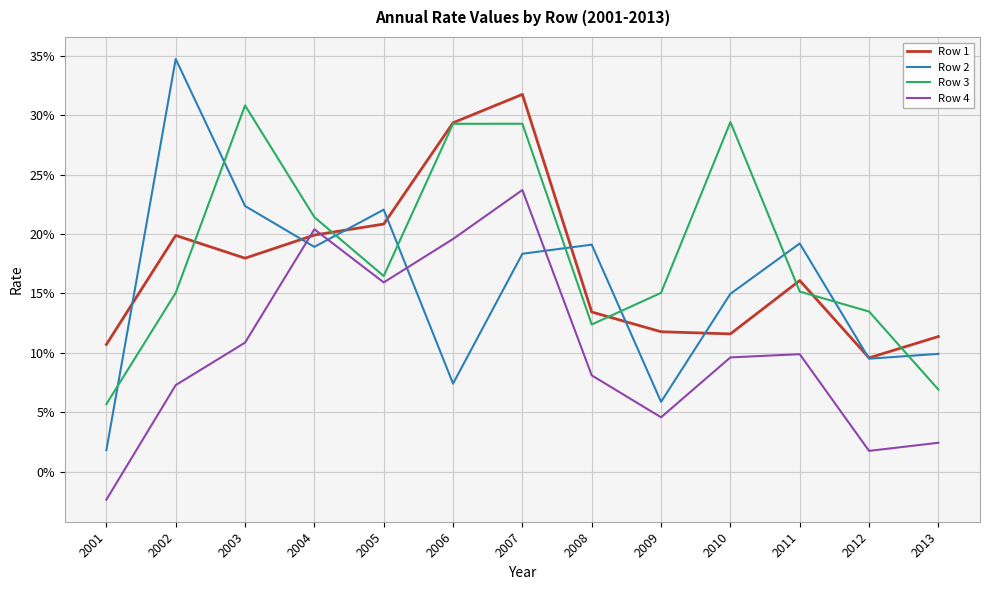

The value of Row 4 at 2006 is 0.2. True or false?

True